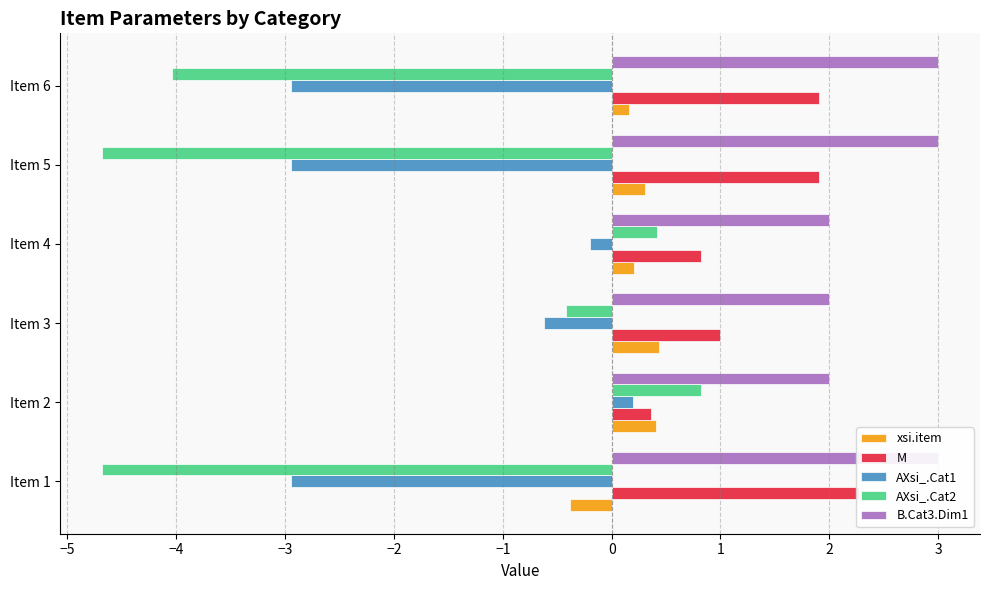

What is the lowest value of the AXsi_.Cat2 series?

-4.7